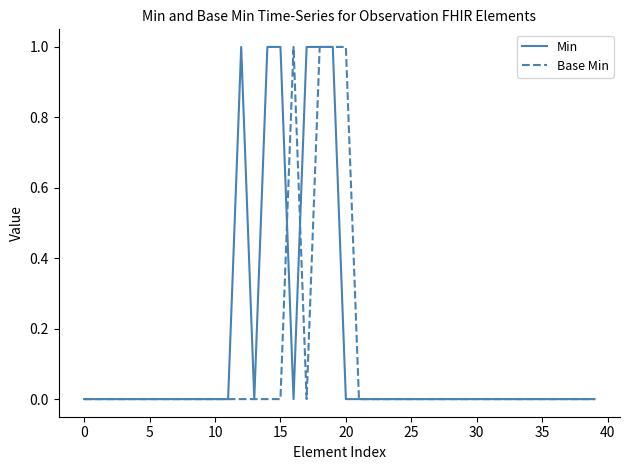

Does the chart display data point markers on the line(s)?

No